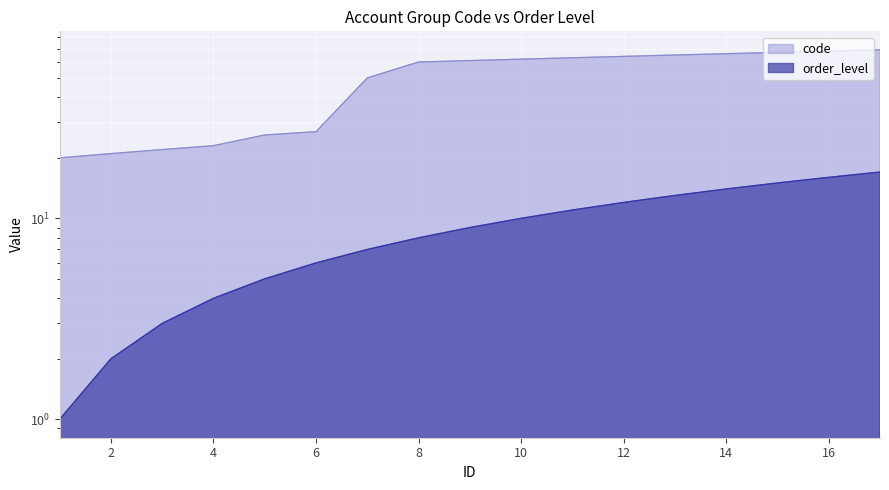

How many data points does each series have?

17